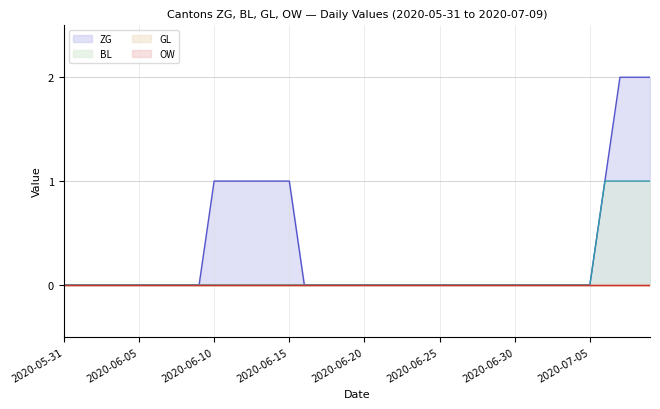

Which series has the largest total across all categories?

ZG line